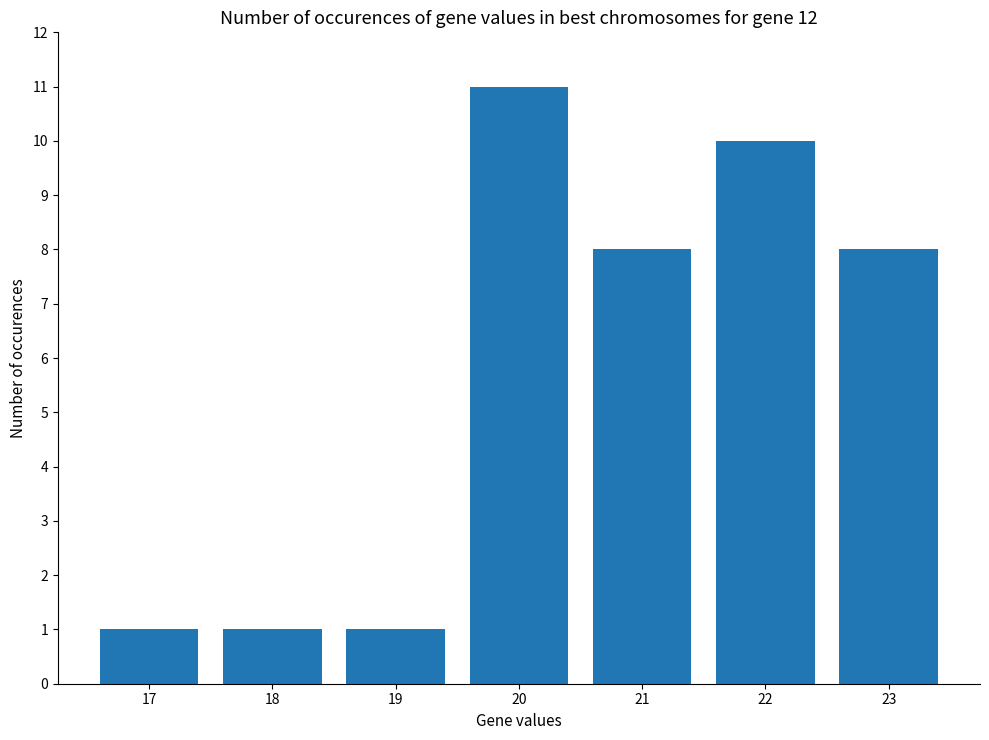

What is the difference between the second highest and second lowest values?

9